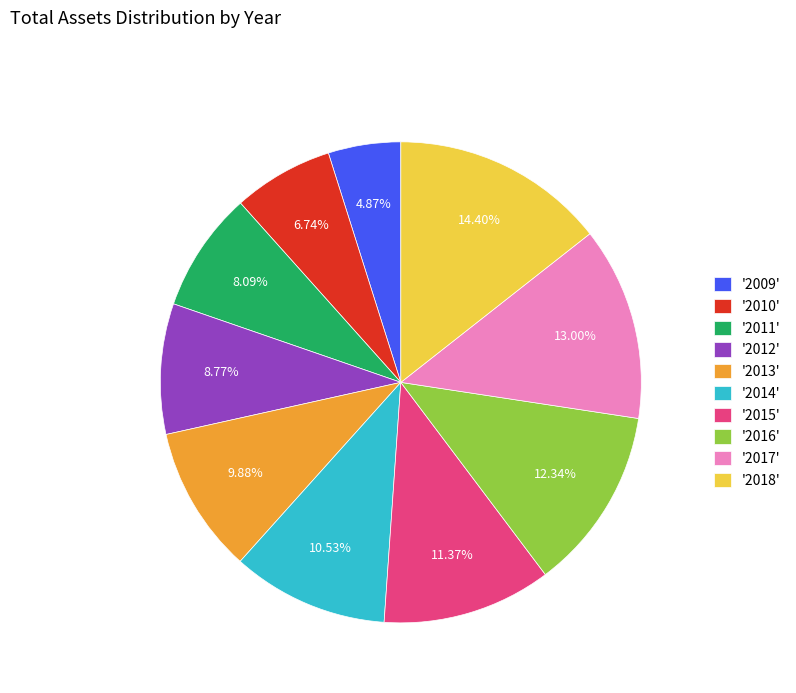

Which slice is the largest?

'2018'